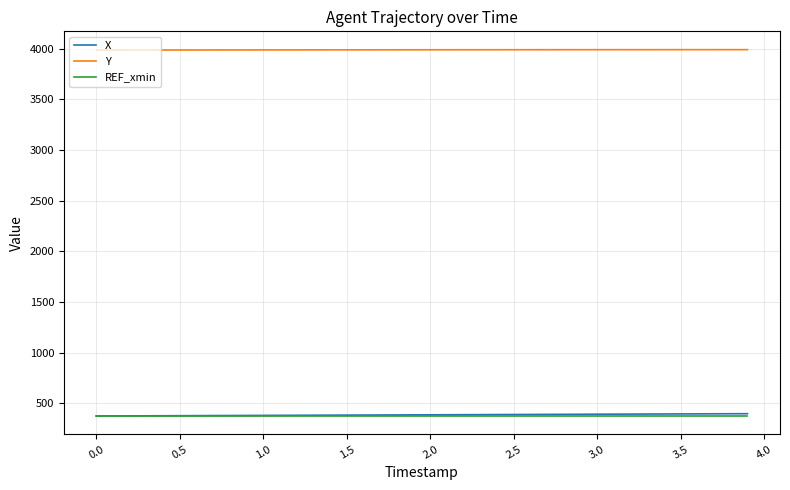

What is the maximum value for X?

398.2